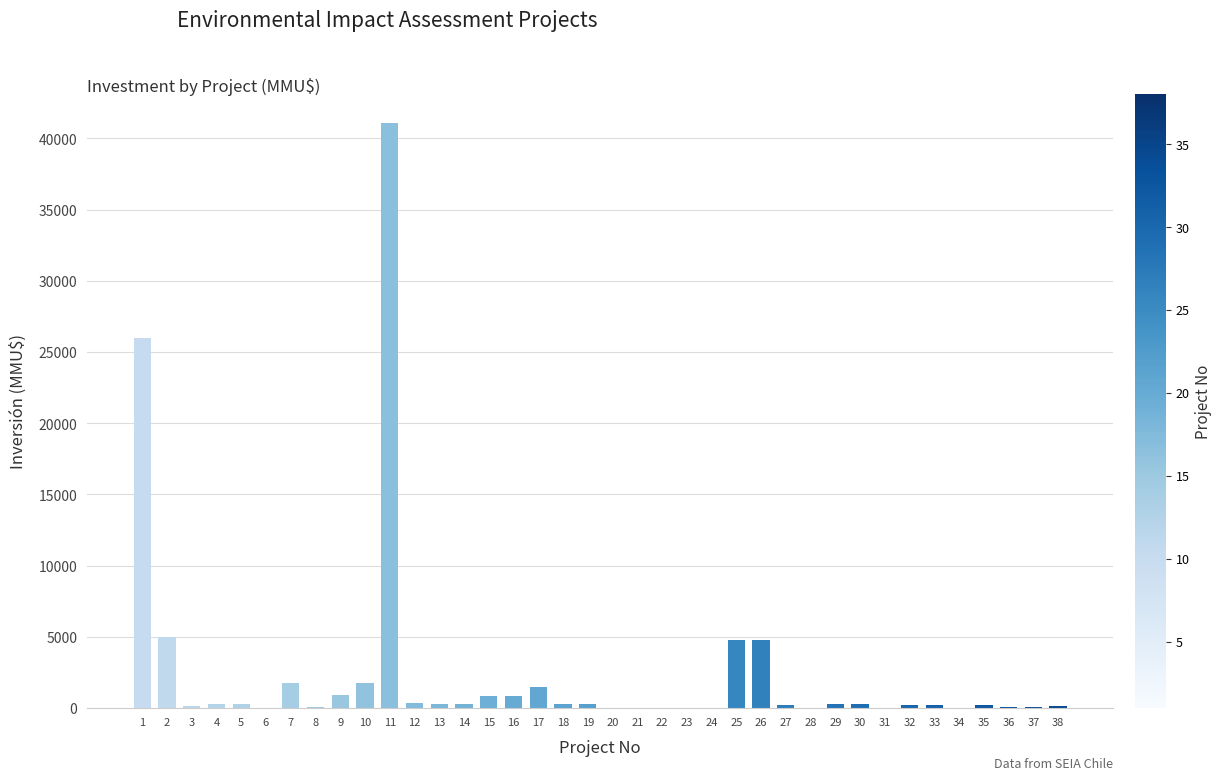

How many data points does each series have?

38